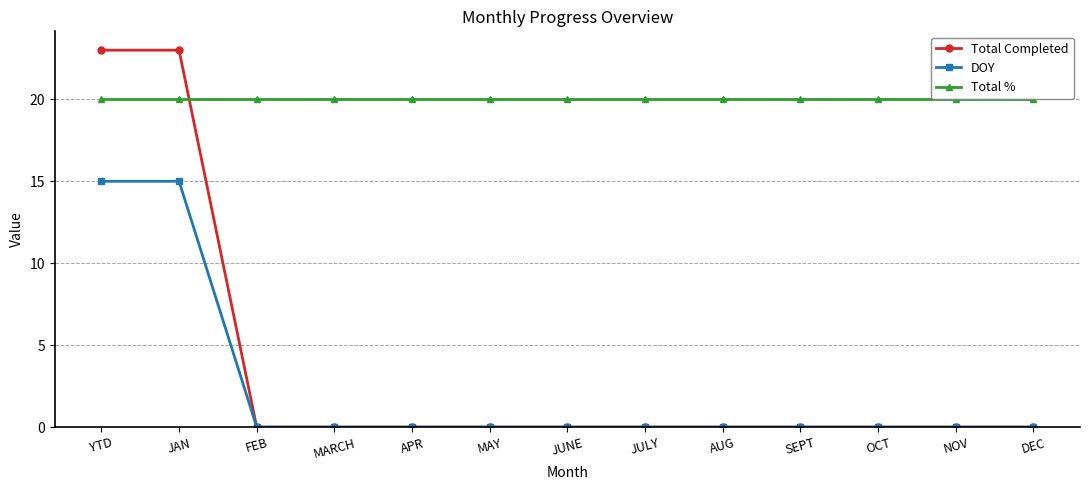

At how many categories does at least one series exceed 4?

13